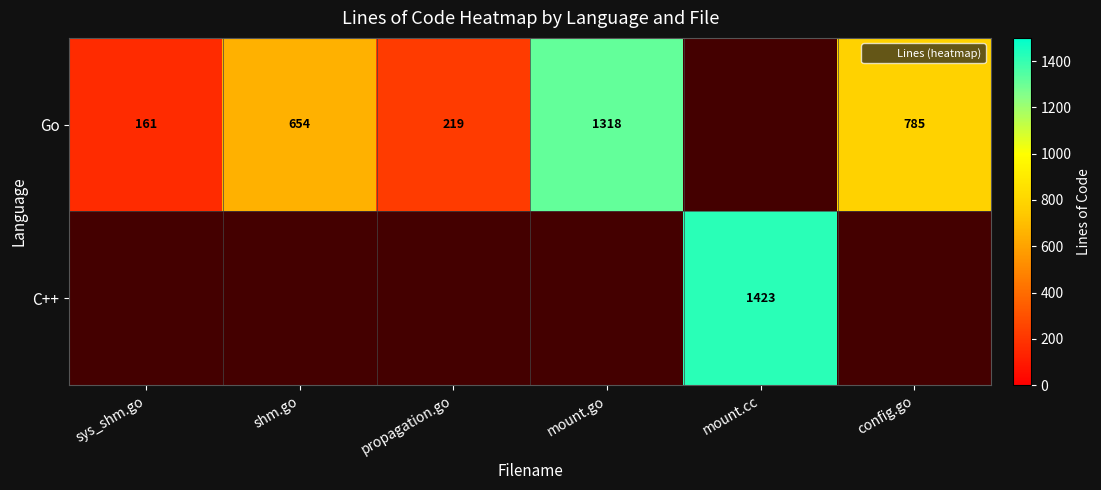

Between sys_shm.go and config.go, which is larger?

config.go